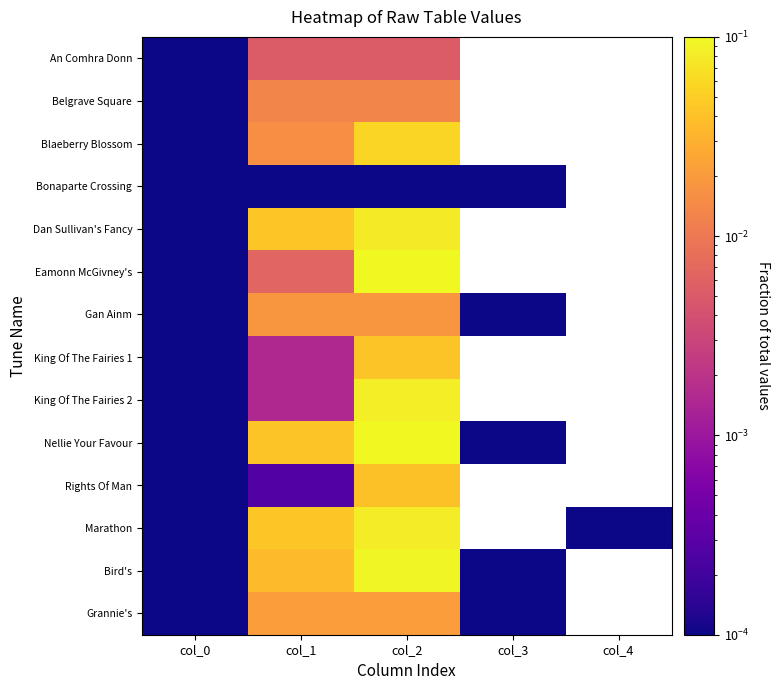

List the labels in order of Bonaparte Crossing value, largest first.

col_0, col_1, col_2, col_3, col_4